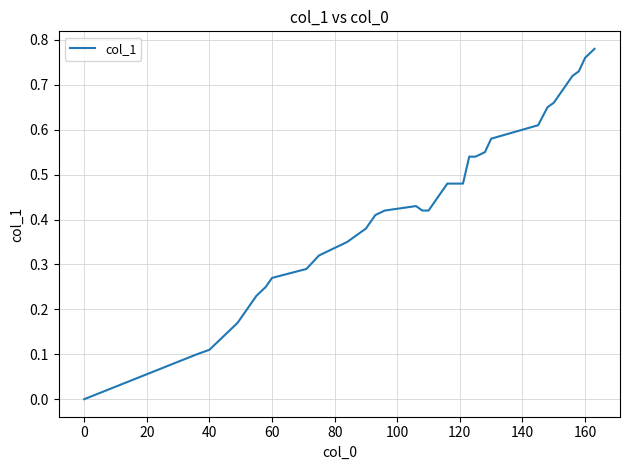

How many lines are shown in the chart?

1